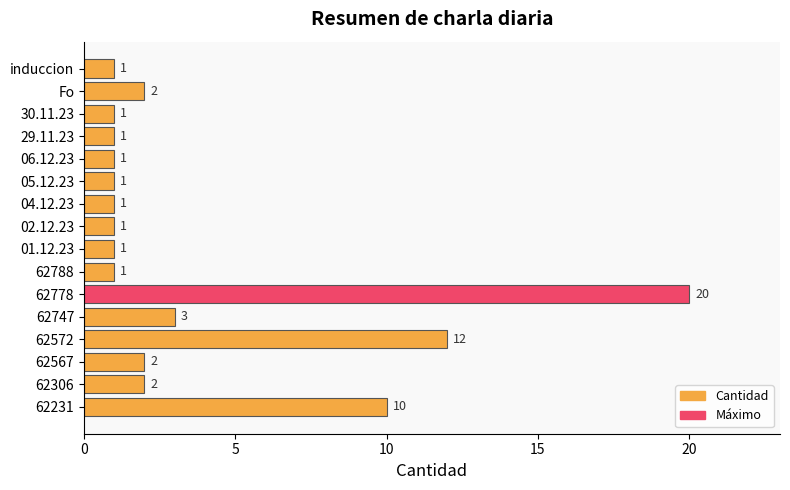

Reading top to bottom, transcribe all the data shown in this chart.

1	2	1	1	1	1	1	1	1	1	20	3	12	2	2	10